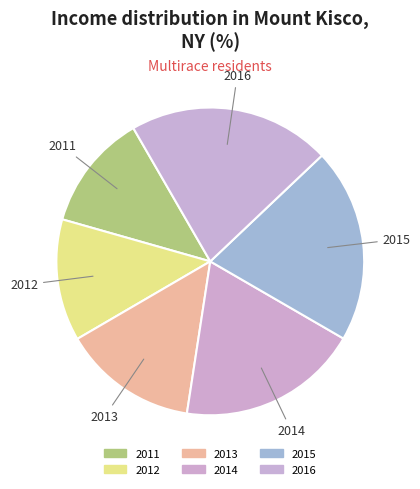

Count the number of slices in the pie.

6